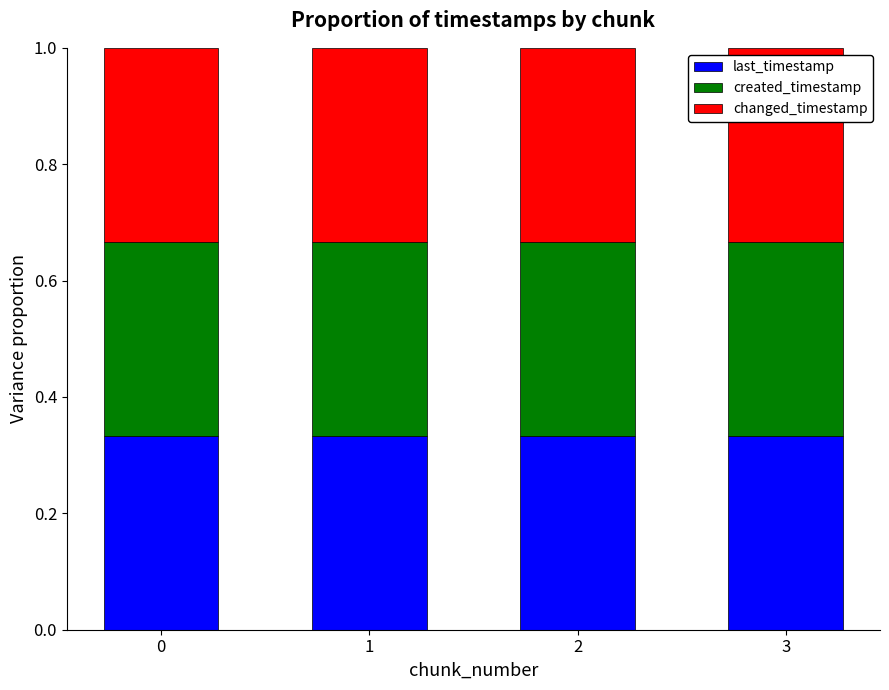

The value of last_timestamp at 1 is 0.1. True or false?

False